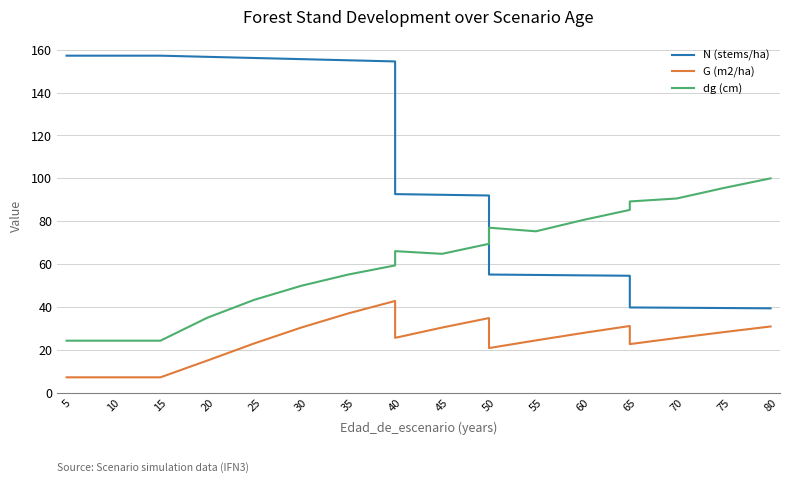

What is the spread (max minus min) of values at 5?

149.8